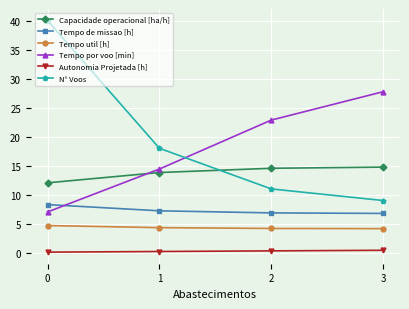

True or false: Capacidade operacional [ha/h] has more than 1 interior local peaks.

False